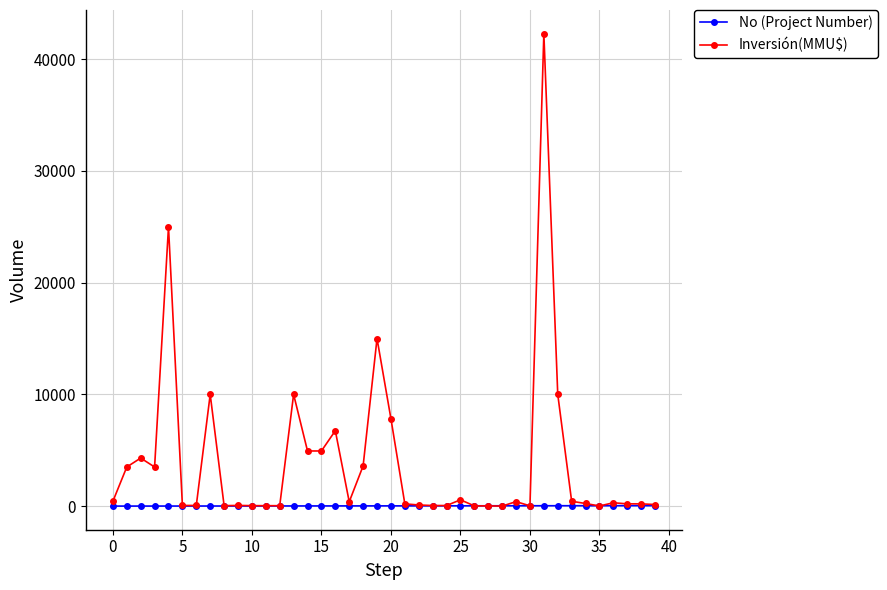

Which series has the widest spread of values?

Inversión(MMU$)